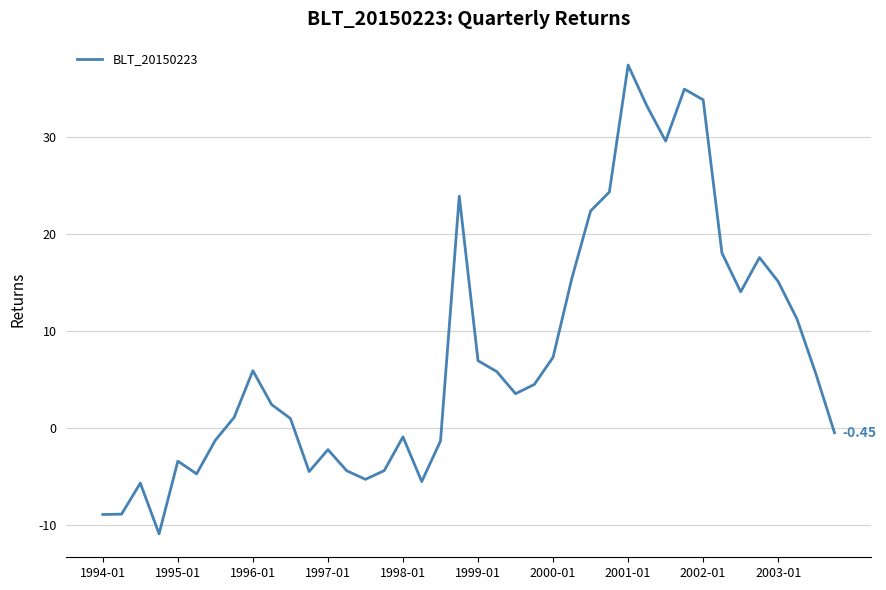

How many lines are shown in the chart?

1